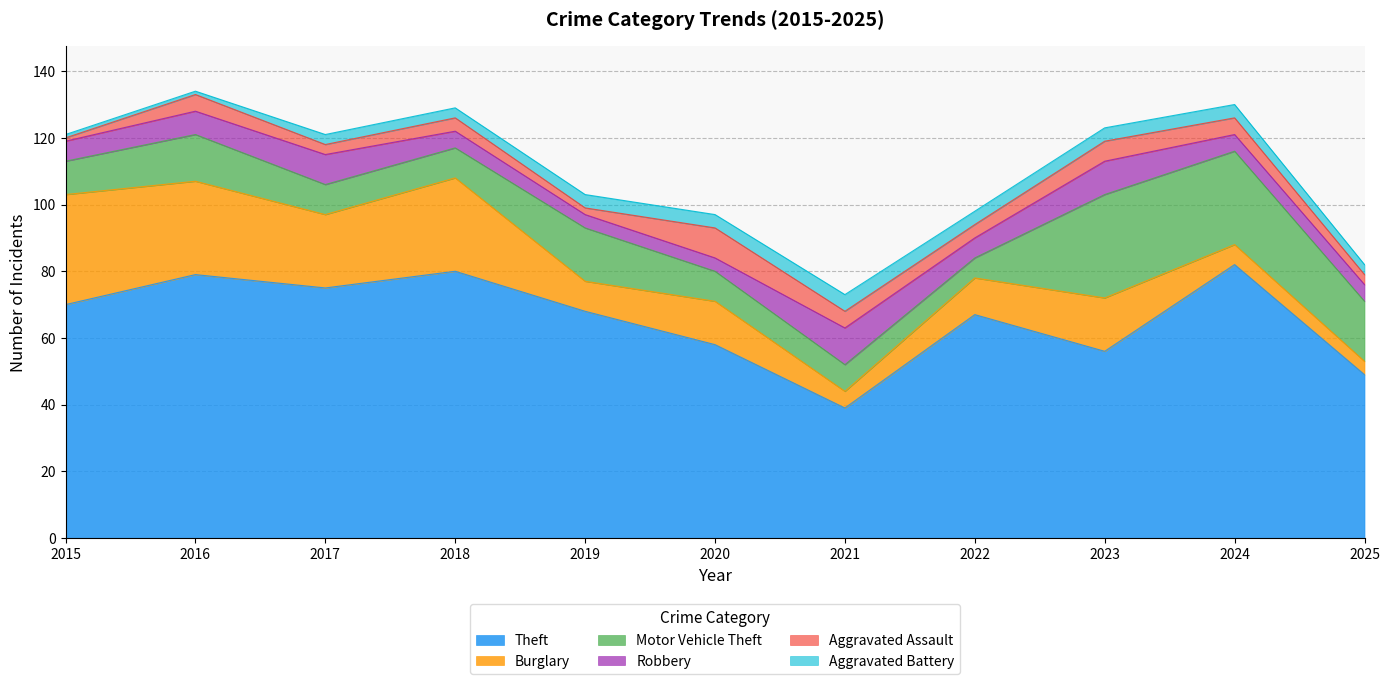

Reading left to right, extract all data points from this chart.

Theft: 2015=70	2016=79	2017=75	2018=80	2019=68	2020=58	2021=39	2022=67	2023=56	2024=82	2025=49
Burglary: 2015=33	2016=28	2017=22	2018=28	2019=9	2020=13	2021=5	2022=11	2023=16	2024=6	2025=4
Motor Vehicle Theft: 2015=10	2016=14	2017=9	2018=9	2019=16	2020=9	2021=8	2022=6	2023=31	2024=28	2025=18
Robbery: 2015=6	2016=7	2017=9	2018=5	2019=4	2020=4	2021=11	2022=6	2023=10	2024=5	2025=5
Aggravated Assault: 2015=1	2016=5	2017=3	2018=4	2019=2	2020=9	2021=5	2022=4	2023=6	2024=5	2025=3
Aggravated Battery: 2015=1	2016=1	2017=3	2018=3	2019=4	2020=4	2021=5	2022=4	2023=4	2024=4	2025=3